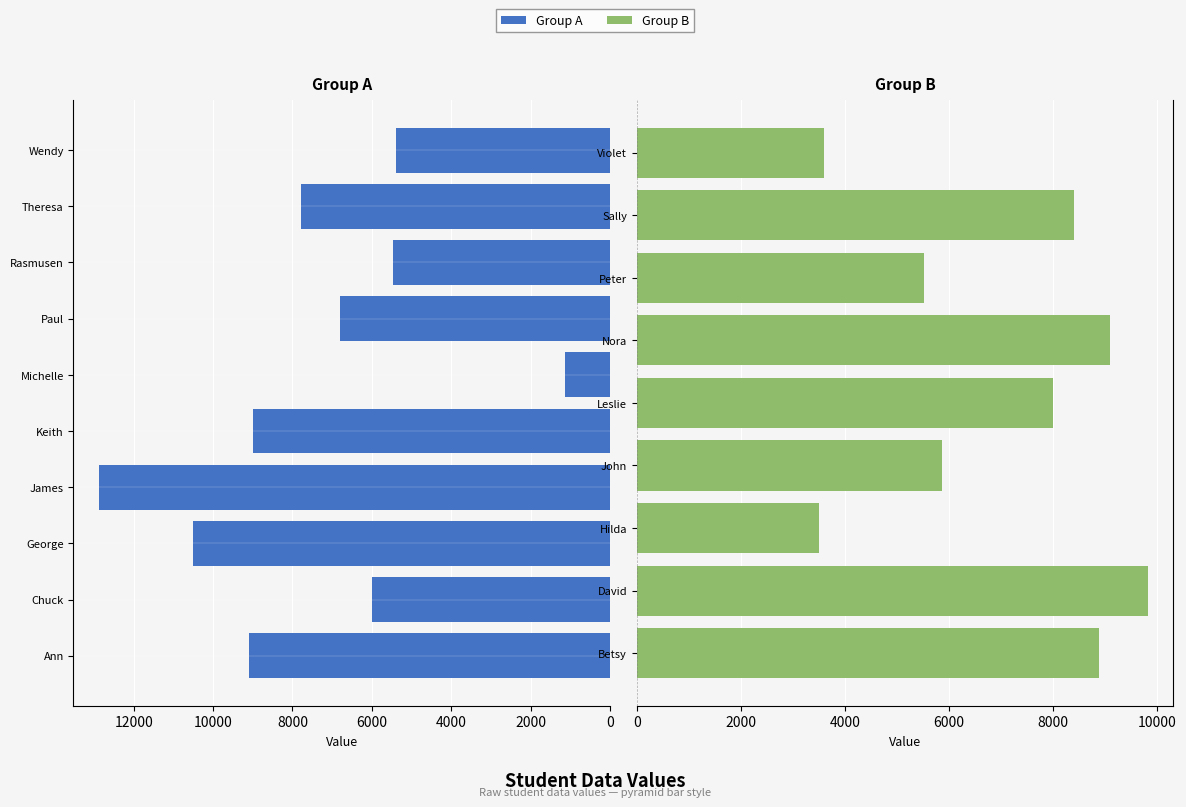

What is the approximate value at Rasmusen, to the nearest 10?

5460